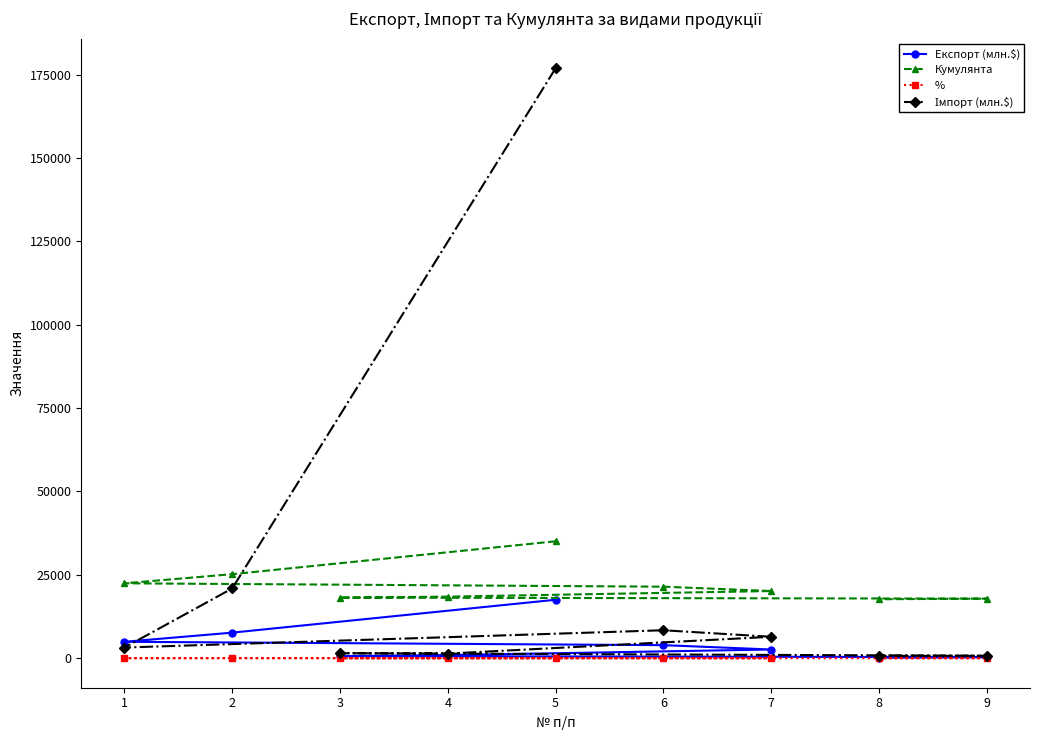

Rank the series at 8 from highest to lowest value.

Кумулянта, Імпорт (млн.$), Експорт (млн.$), %